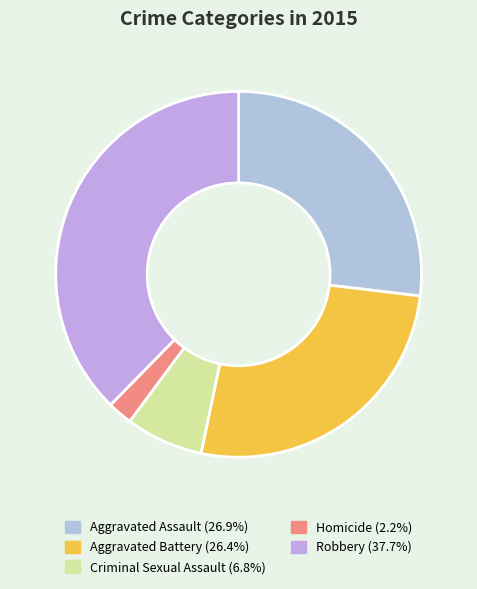

True or false: Aggravated Battery accounts for 13% of the total.

False